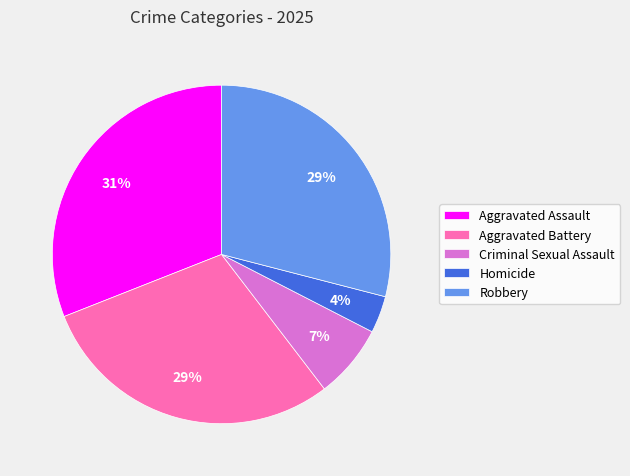

To the nearest percent, what is the difference between the Criminal Sexual Assault and Robbery slice percentages?

22%